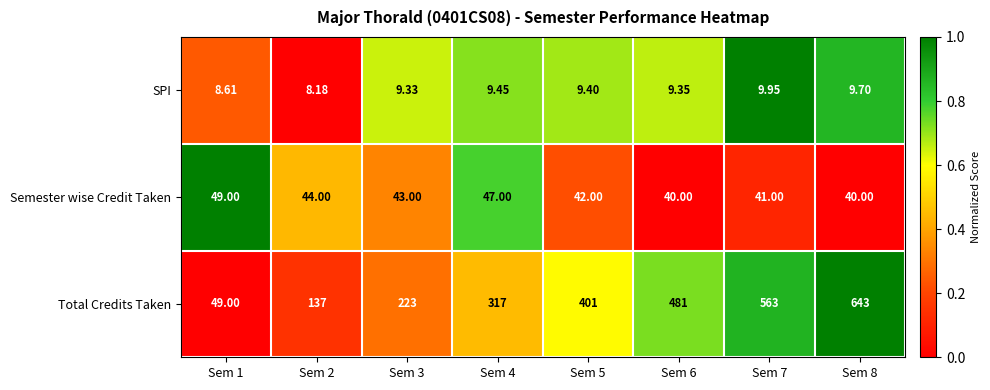

Rank the series at Sem 3 from lowest to highest value.

SPI, Semester wise Credit Taken, Total Credits Taken